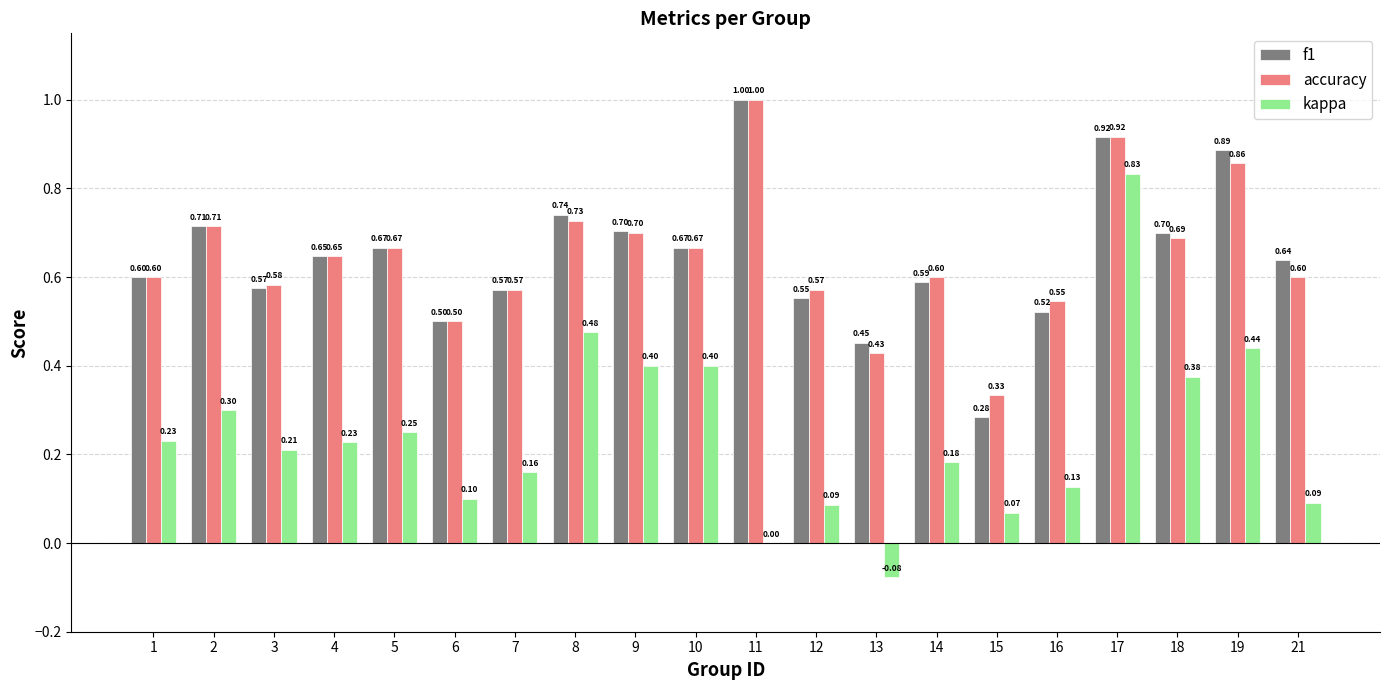

Count the number of categories in the chart.

20